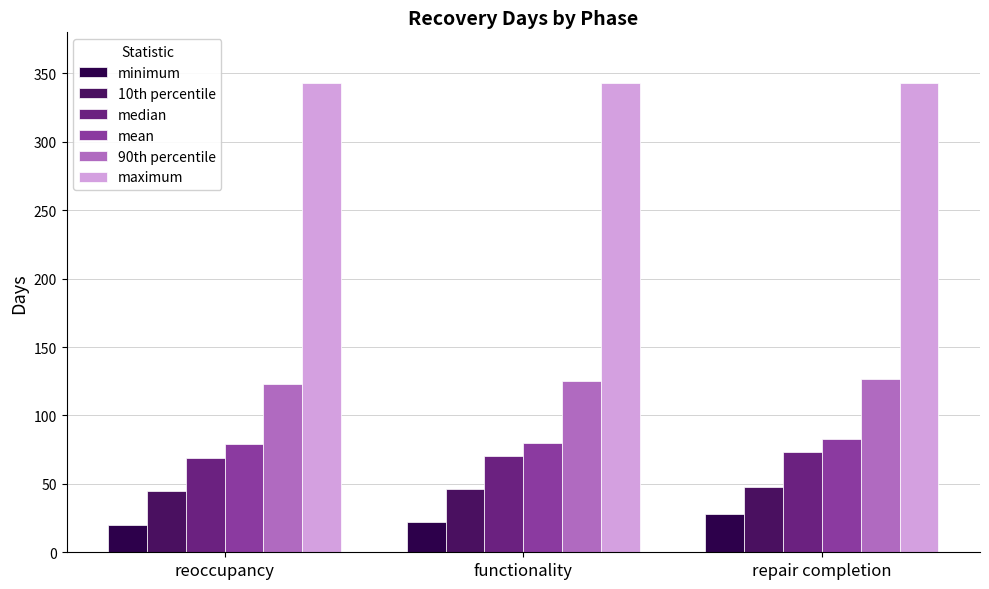

What position from the left is repair completion?

3